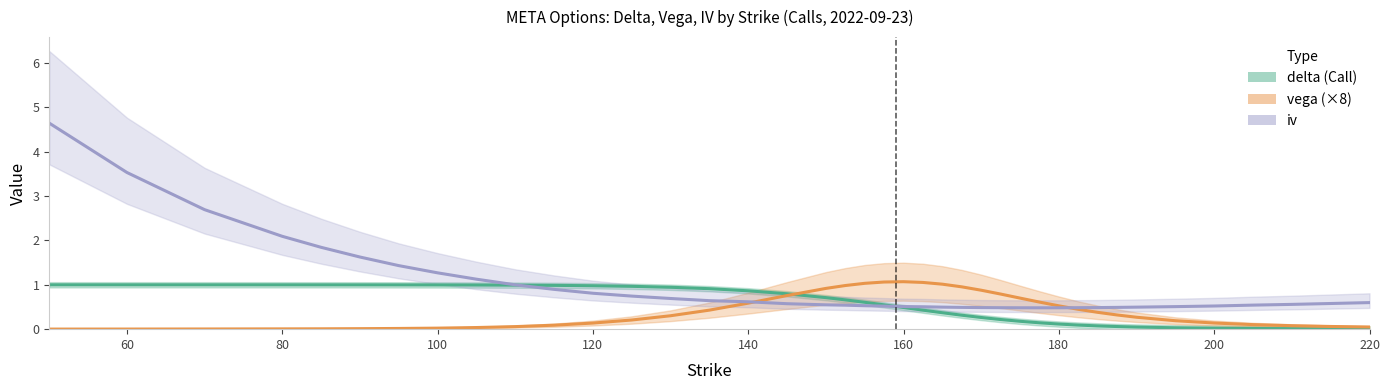

What is the sum of all delta values?

21.8